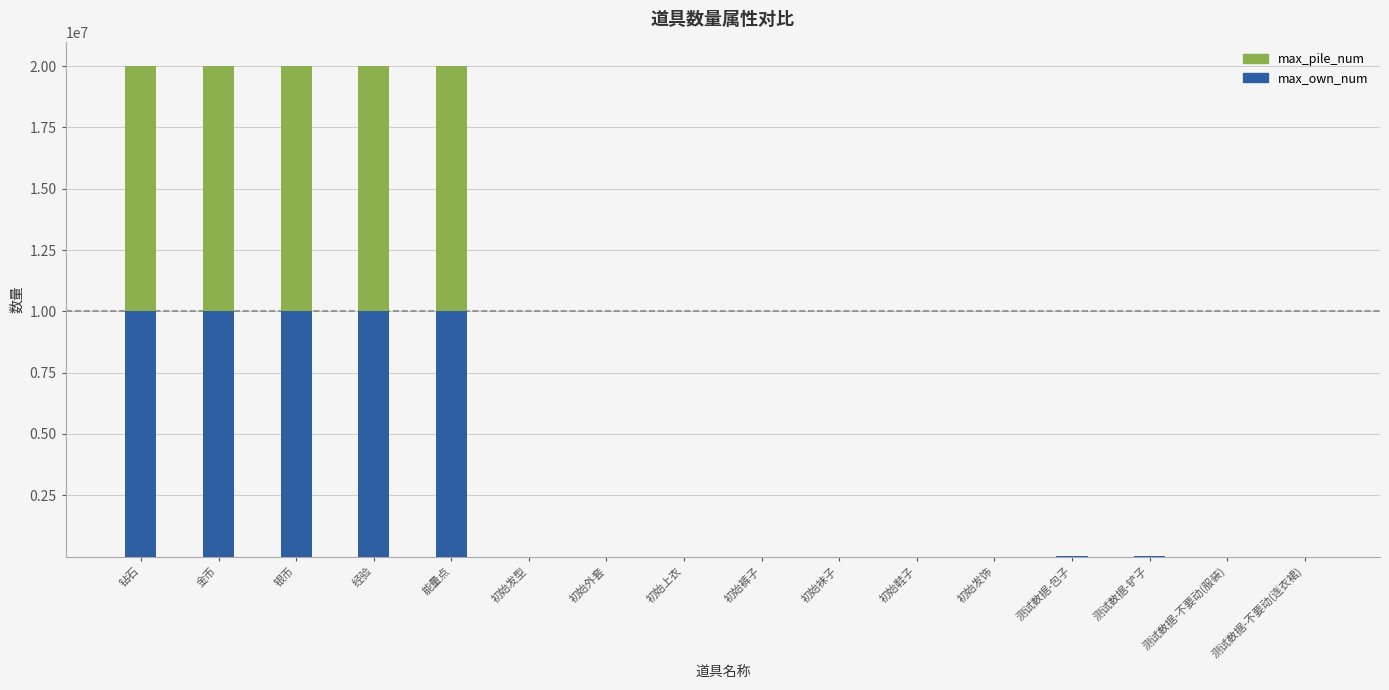

Does the chart contain stacked bars?

Yes